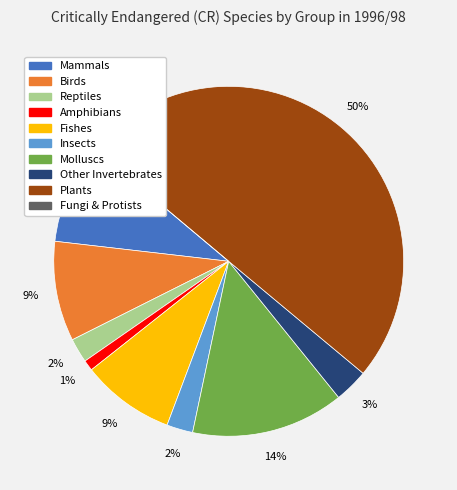

What is the total percentage of Molluscs and Fishes?

22.7%